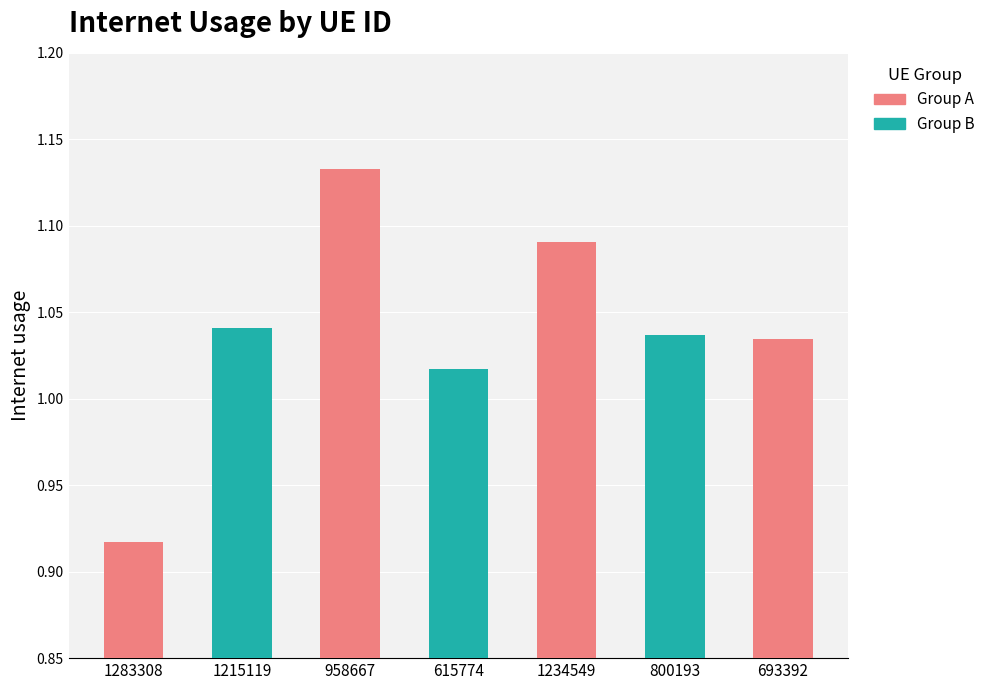

Are the bars grouped side by side (vs. stacked)?

No